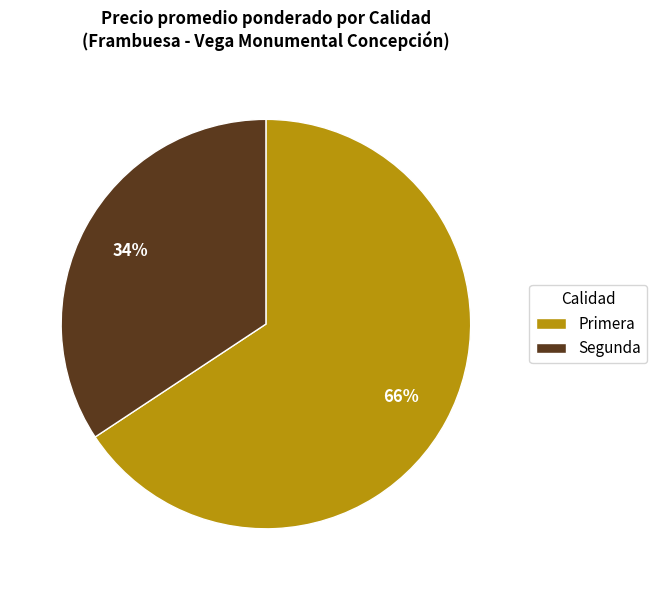

The Primera slice represents 66% of the pie. True or false?

True